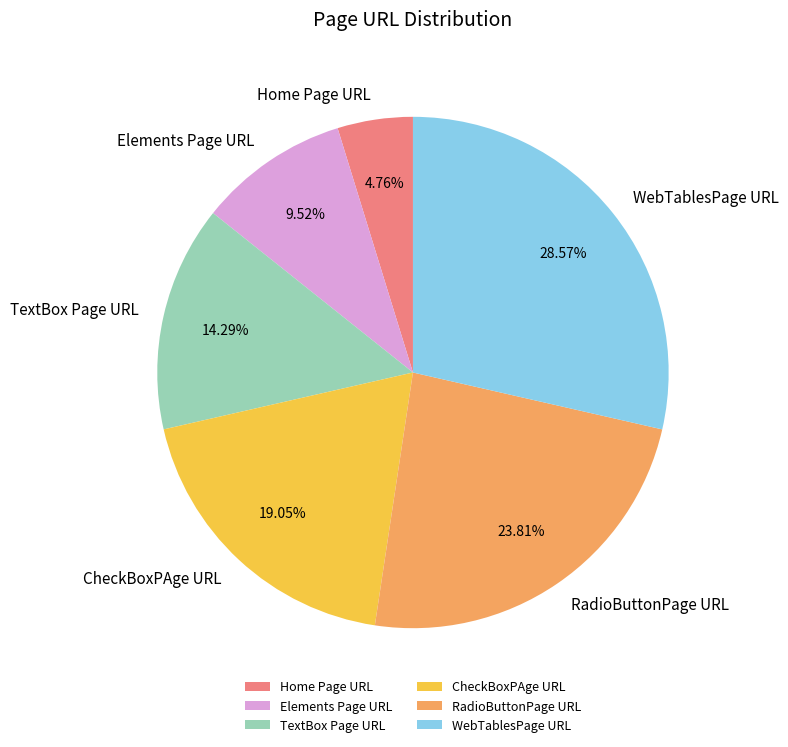

Which category has the biggest portion of the pie?

WebTablesPage URL